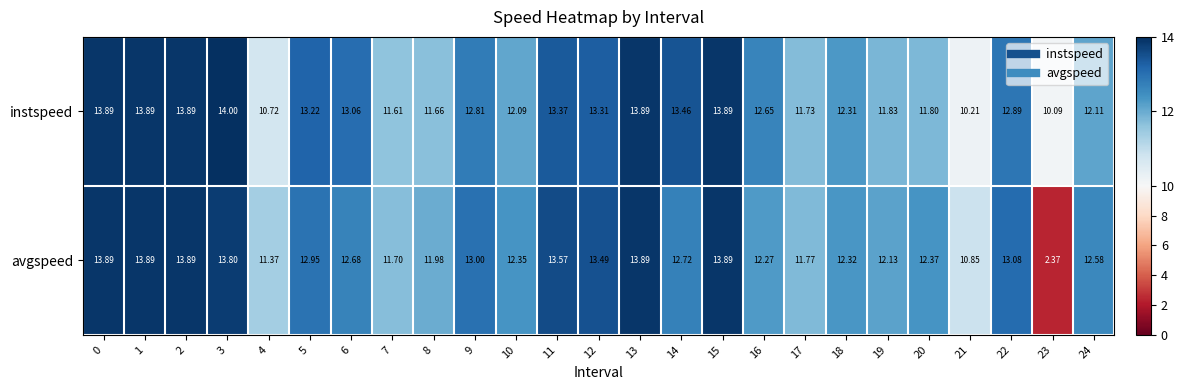

Rank the series by their average value, from lowest to highest.

avgspeed, instspeed